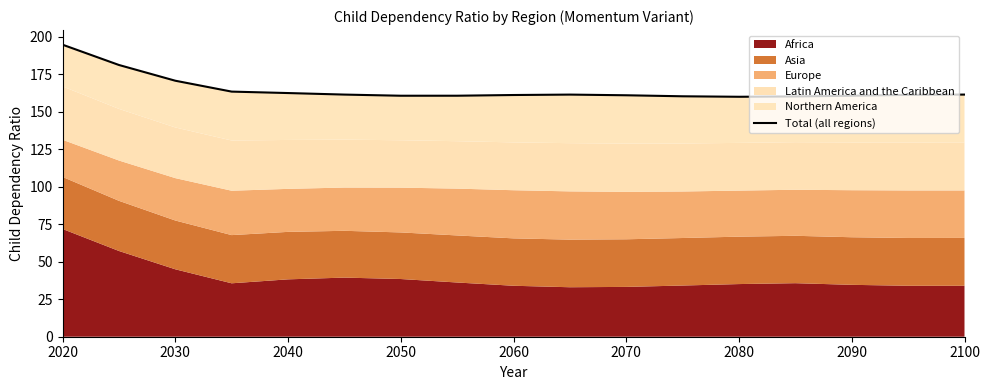

What is the greatest value displayed?

194.7